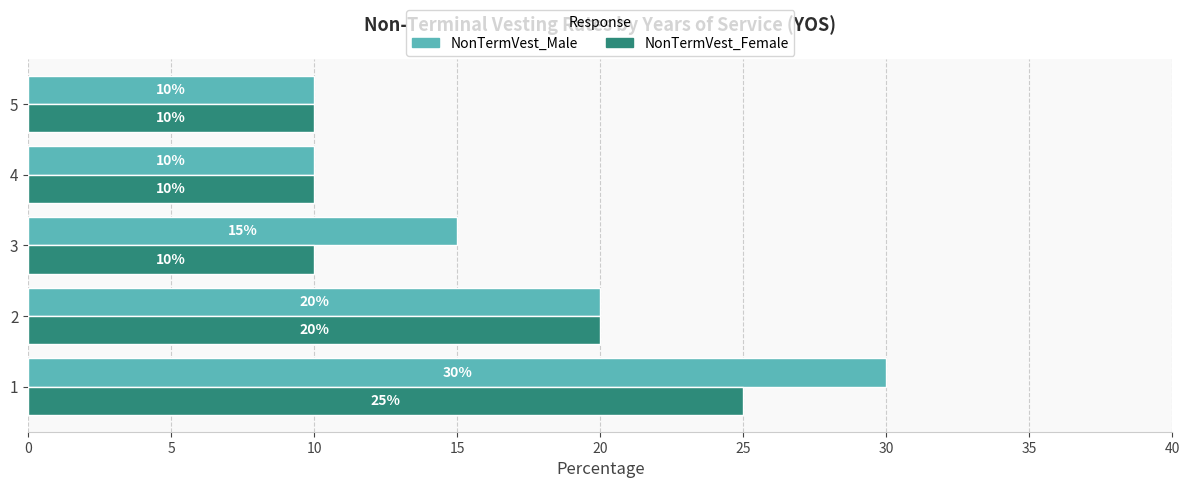

Is it true that NonTermVest_Female equals 25 at 1?

True